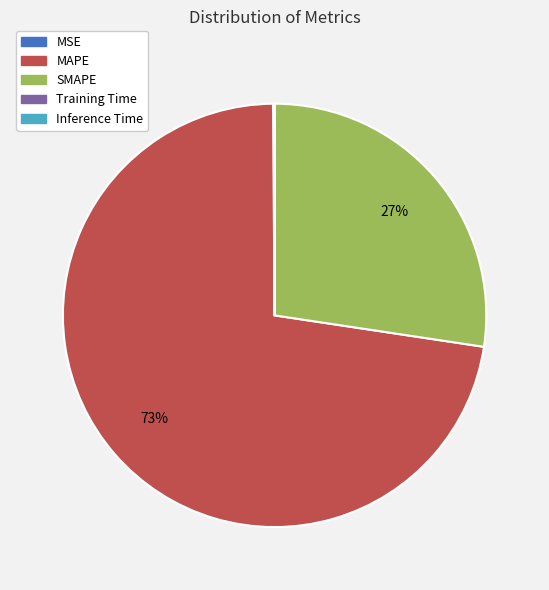

Is it true that SMAPE is 34% of the pie?

False